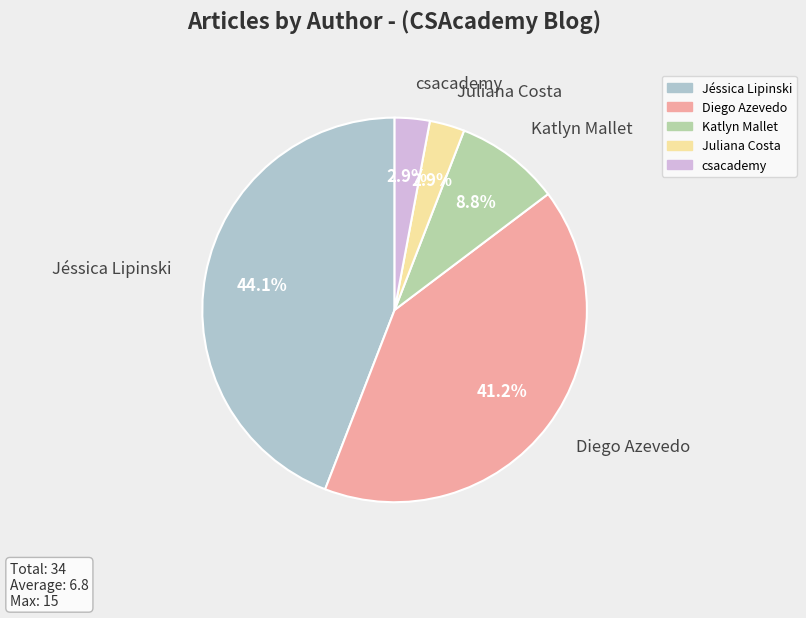

To the nearest percent, what is the difference between the Jéssica Lipinski and Juliana Costa slice percentages?

41%